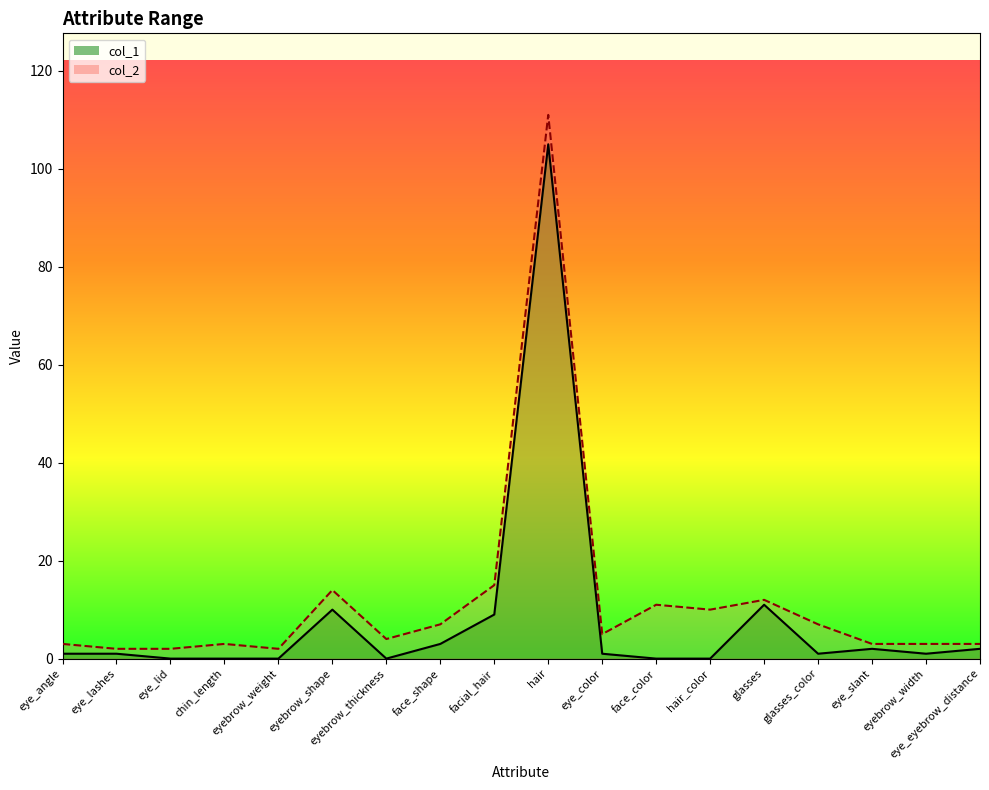

What is the label of the 18th point from the left?

eye_eyebrow_distance